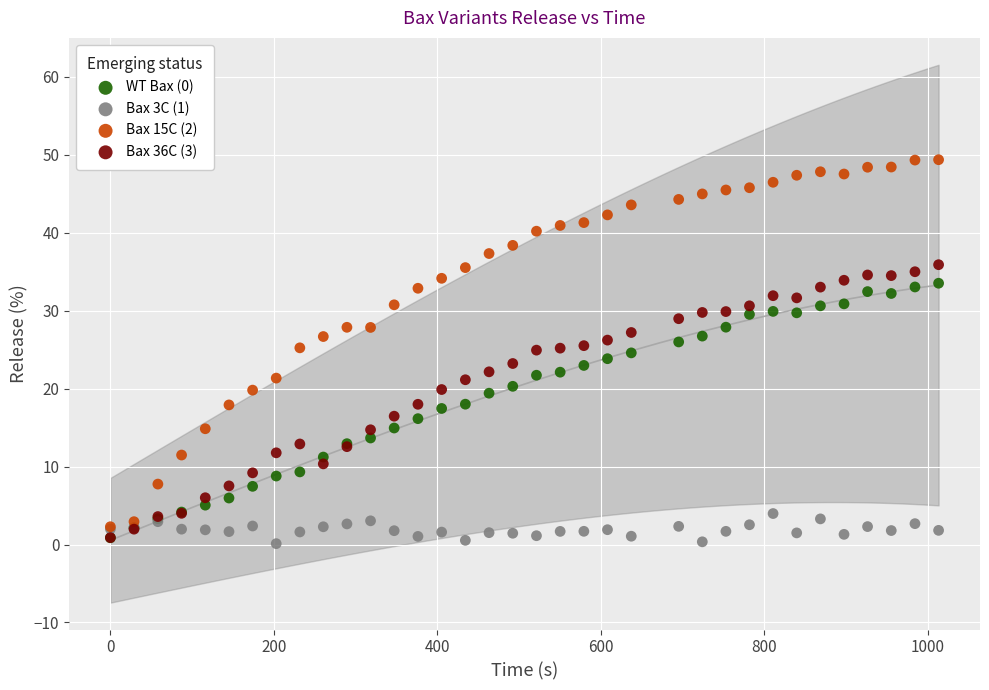

What are all the series names shown in the legend?

WT Bax (0), Bax 3C (1), Bax 15C (2), Bax 36C (3)